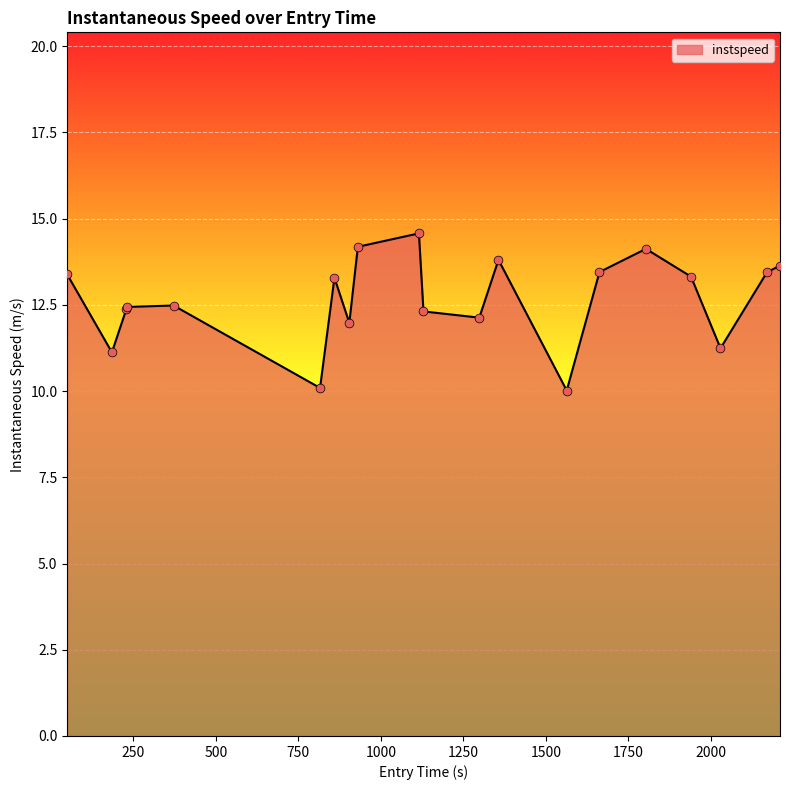

What is the greatest value displayed?

14.6